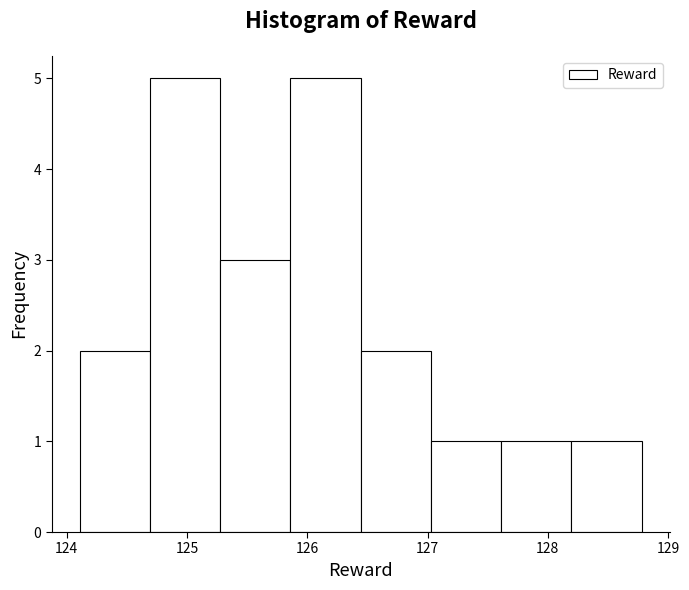

What is the height of the bar covering 124.1 to 124.7 on the x-axis? Neither the bar edges nor the heights are printed on the chart, so give them approximately, as read against the axes.

2